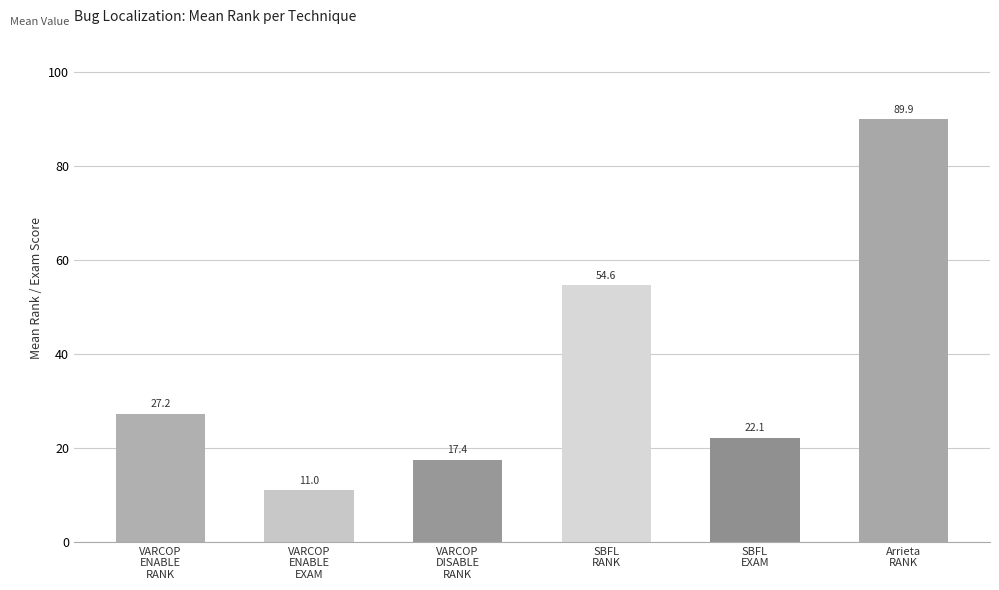

True or false: the data shows 75.3 at SBFL
RANK.

False